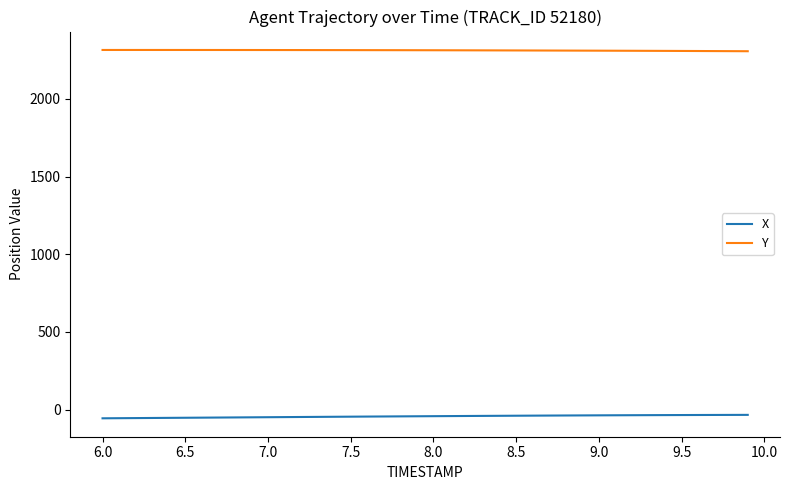

Rank the series by their maximum value, from highest to lowest.

Y, X